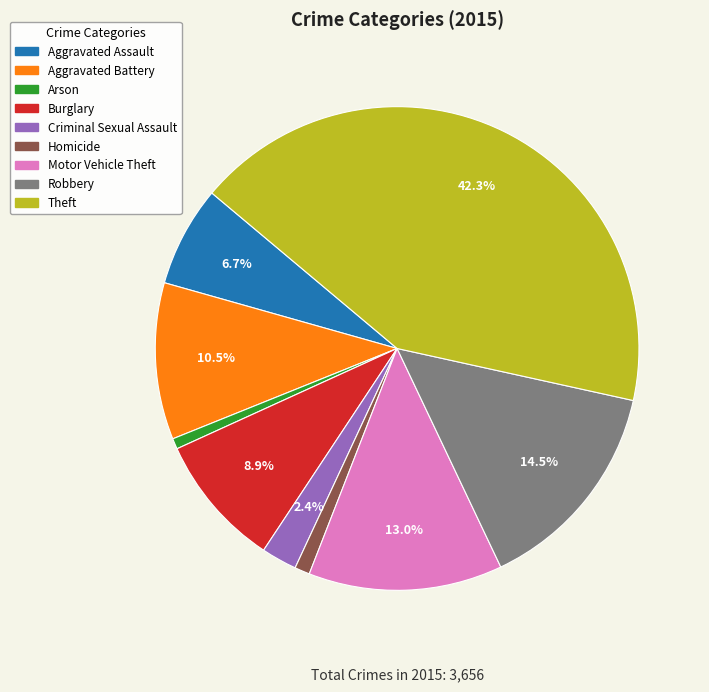

True or false: Theft accounts for 42% of the total.

True